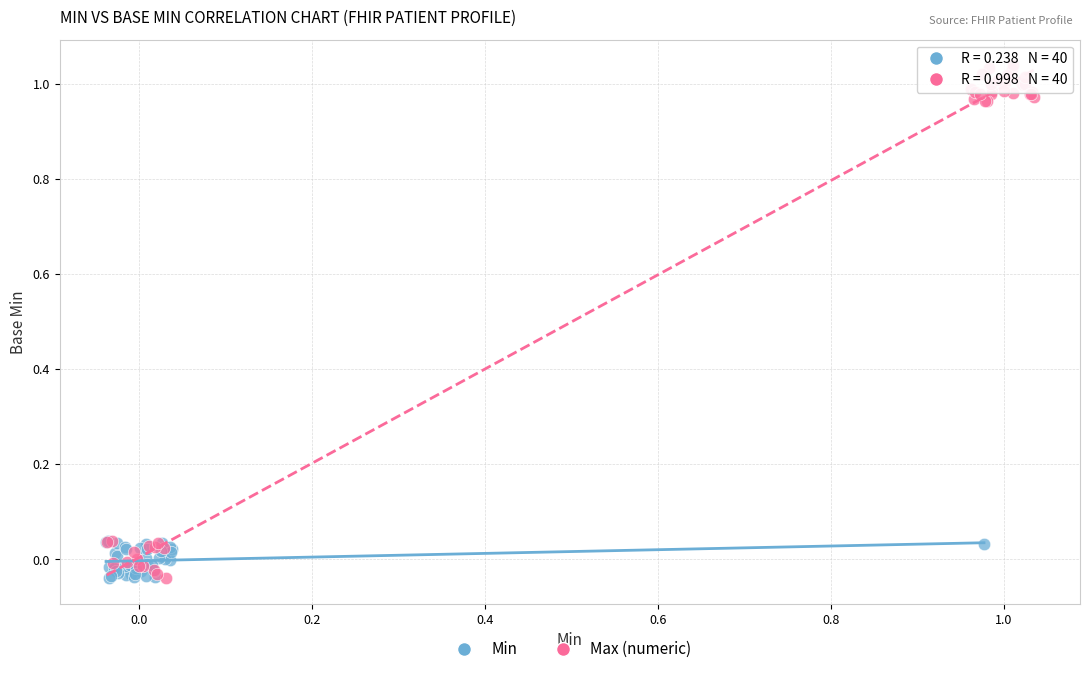

Which series reaches the maximum Y coordinate?

Max (numeric)